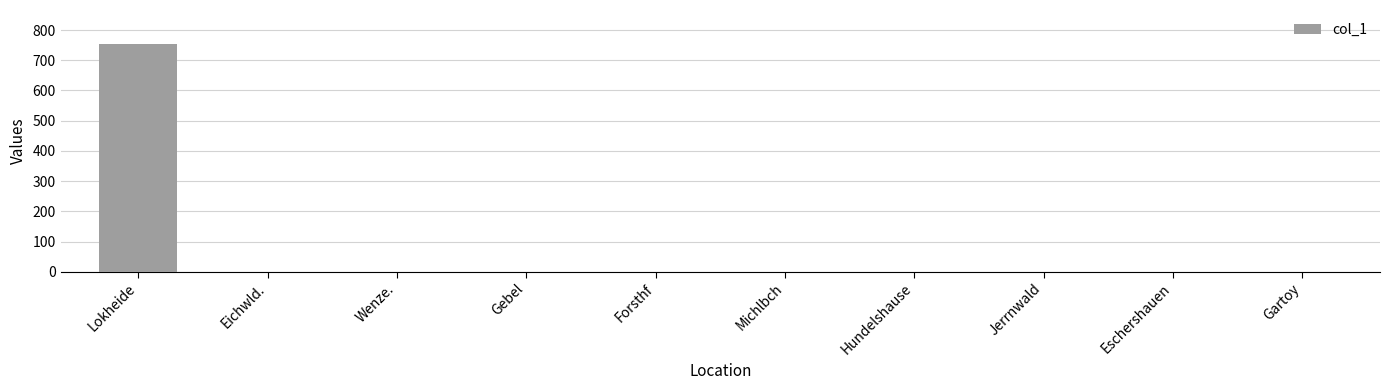

What is the sum of all values?

753.5